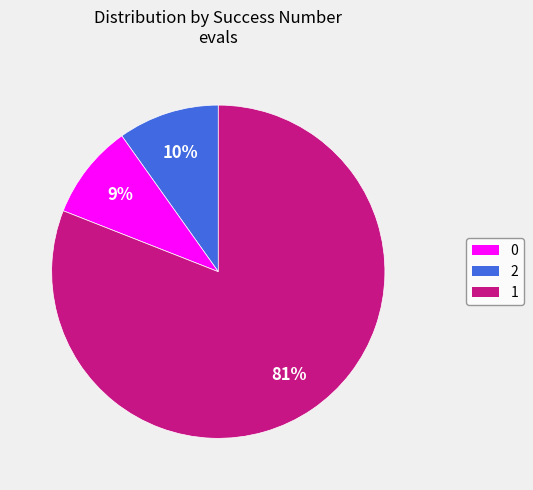

To the nearest percent, what percentage of the pie is 2?

9%